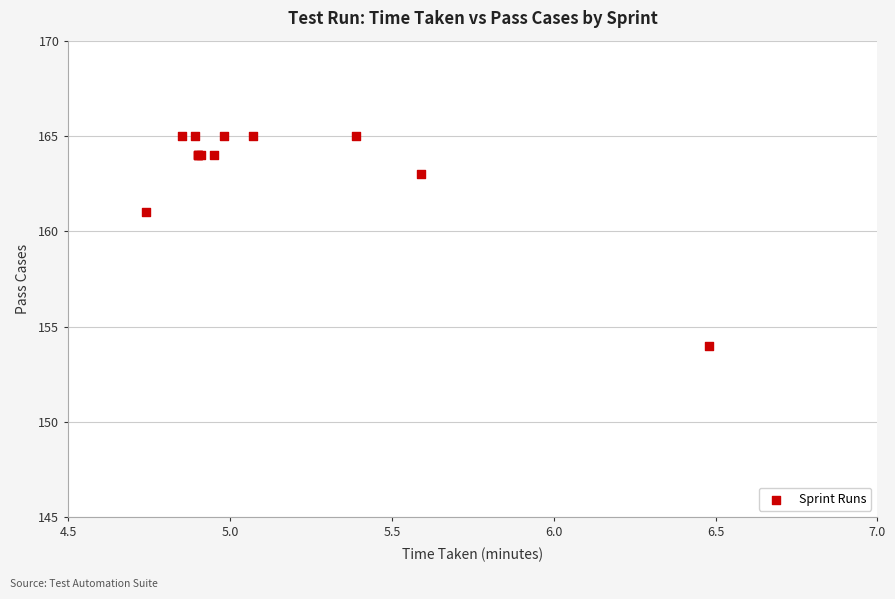

What Y value in the scatter plot is closest to 159?

161